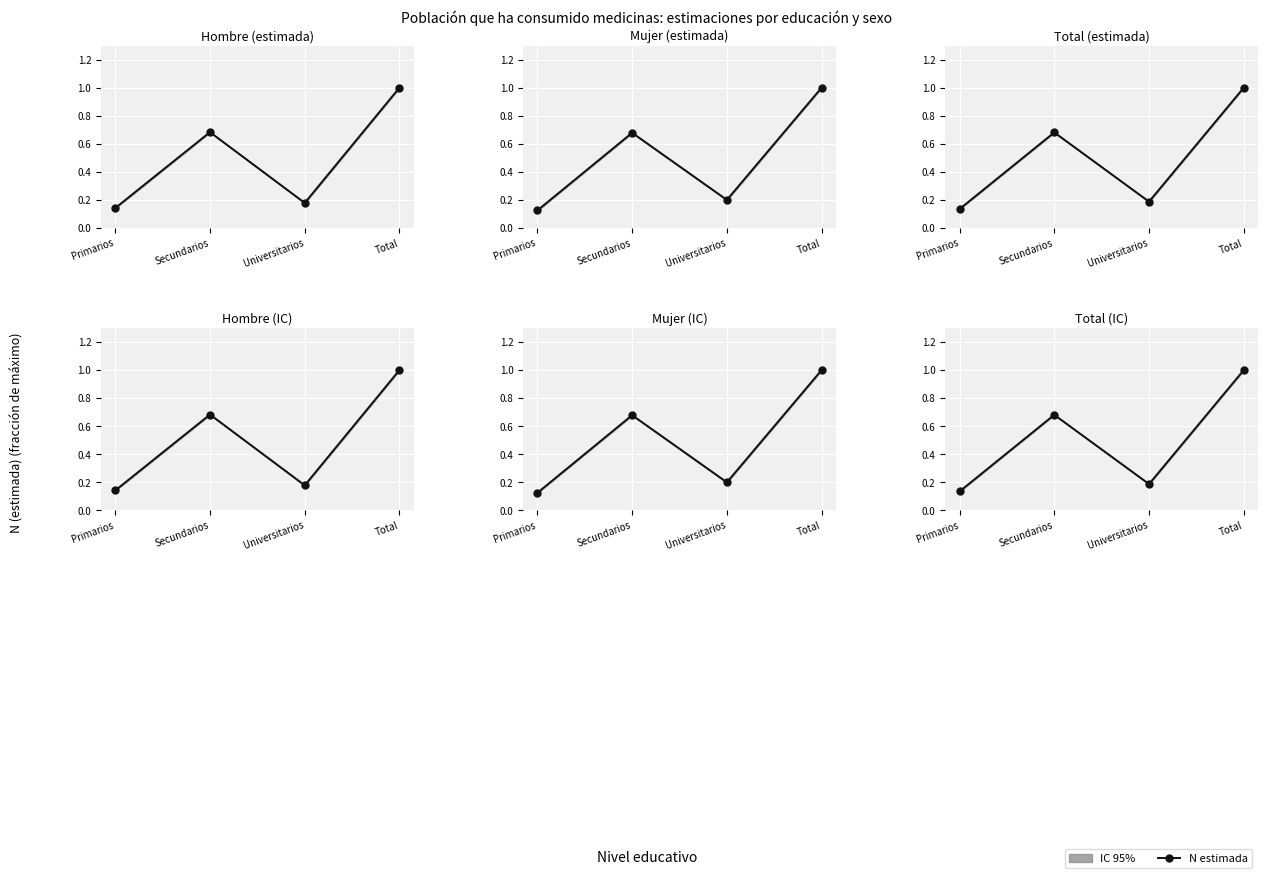

What is the maximum value shown in the chart?

1.0